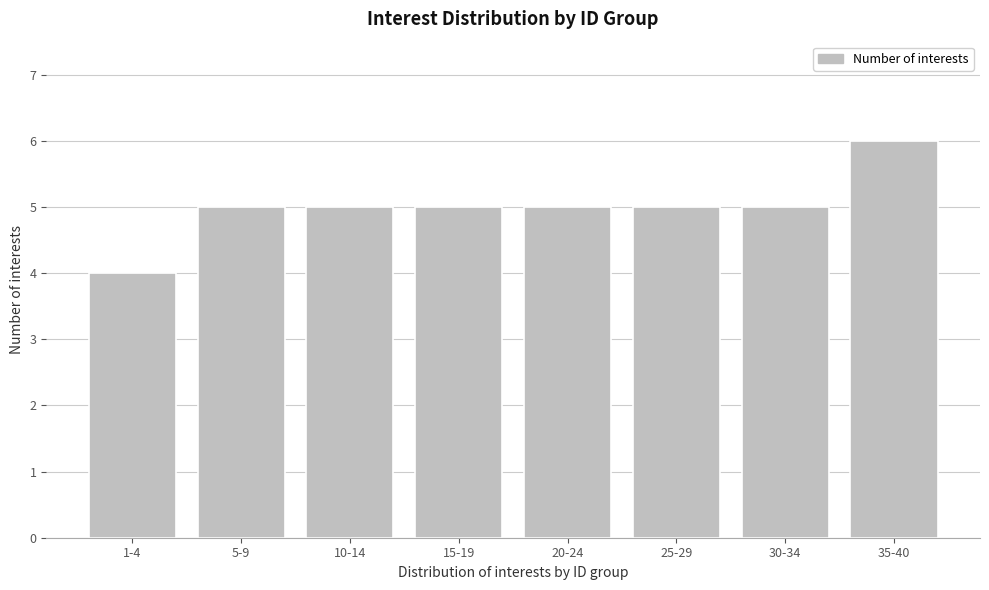

Reading right to left, transcribe all the data shown in this chart.

6	5	5	5	5	5	5	4